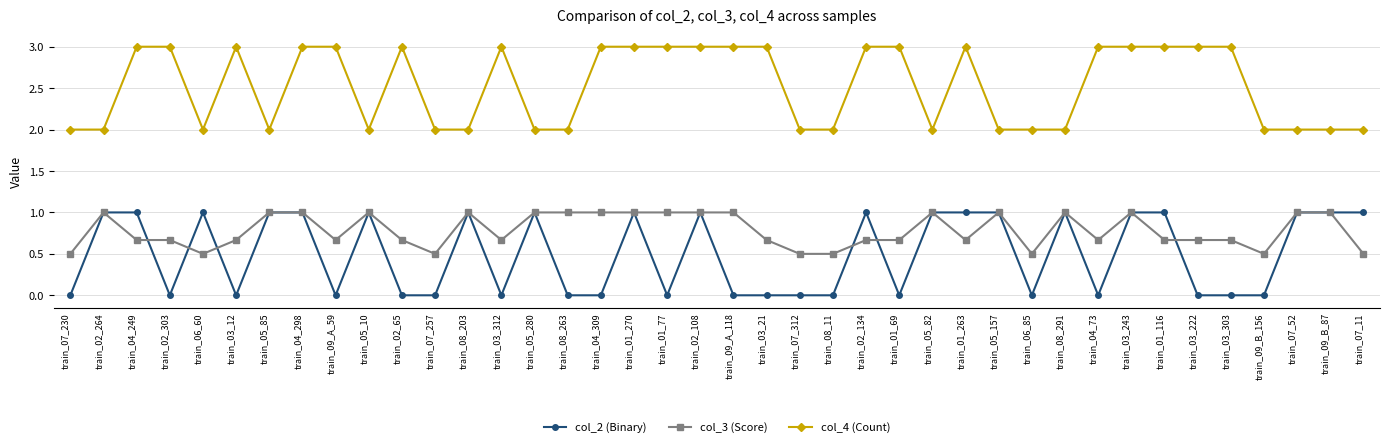

What is the maximum value shown in the chart?

3.0